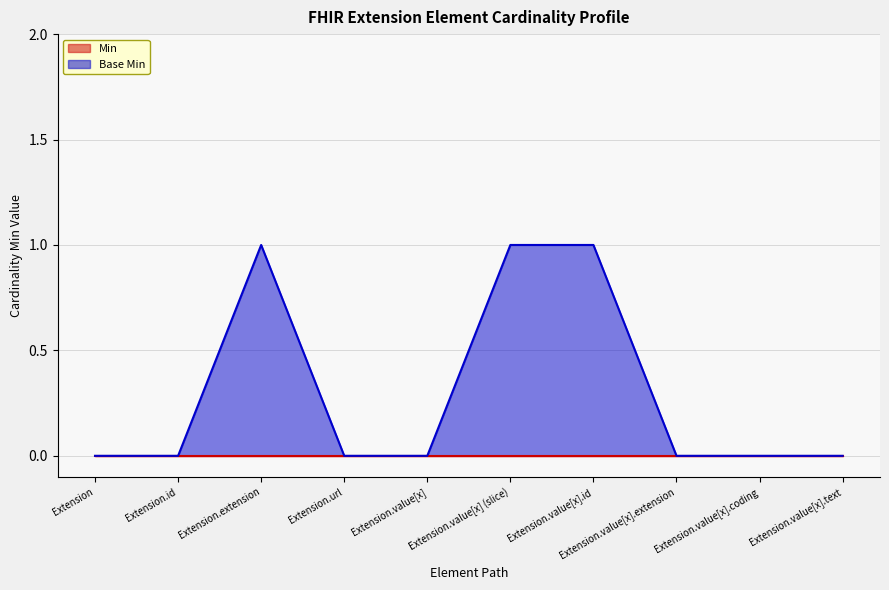

How many interior local peaks (higher than both neighbors) does the data have?

1